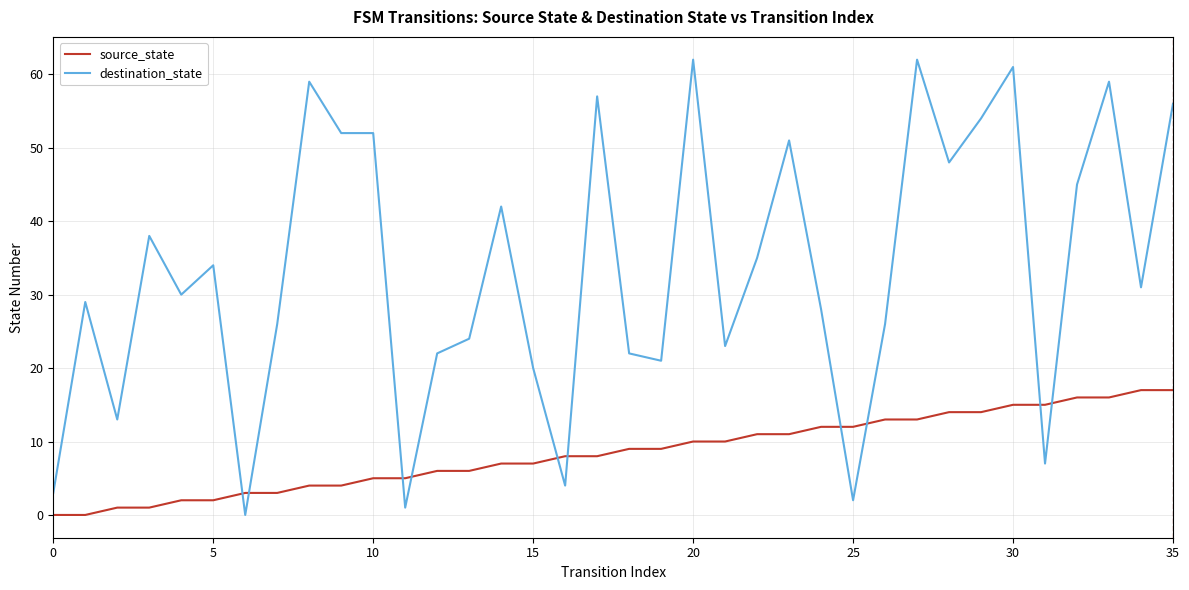

Which series has the widest spread of values?

destination_state